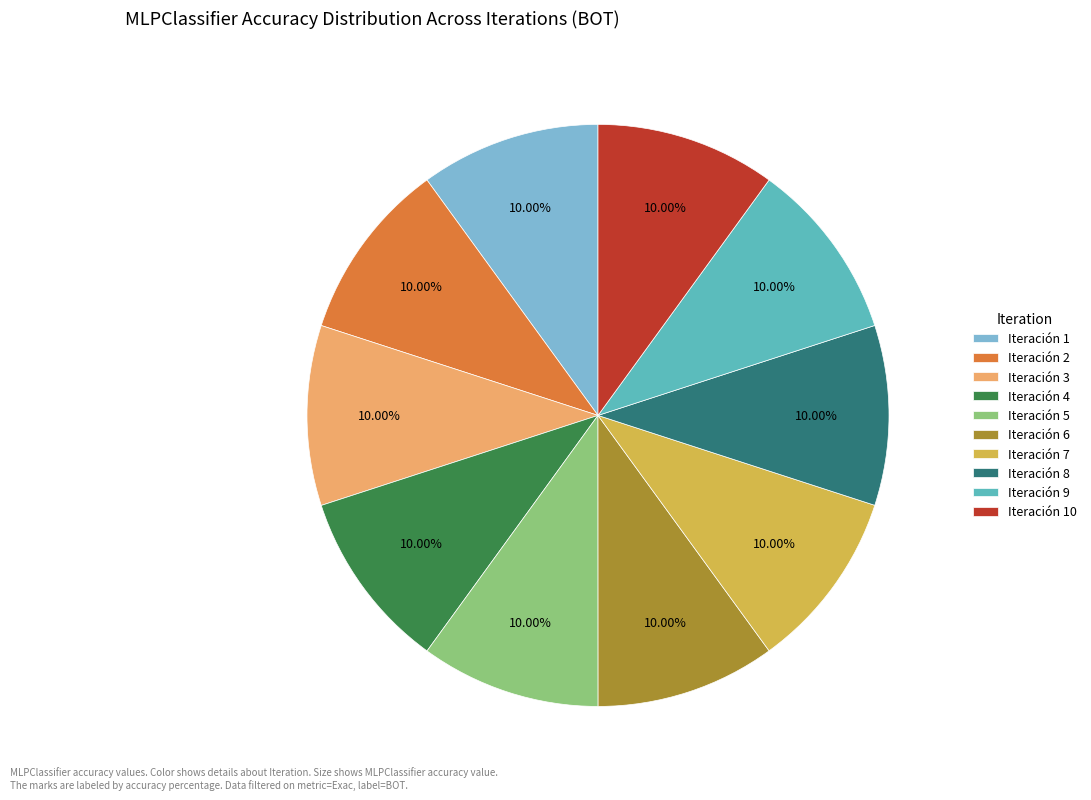

How many slices are in this pie chart?

10